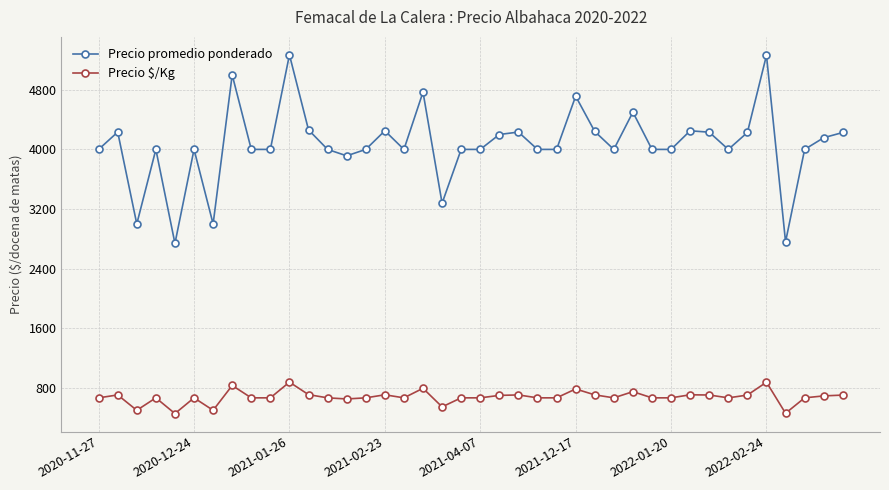

True or false: Precio promedio ponderado has more than 1 points higher than both neighbors.

True